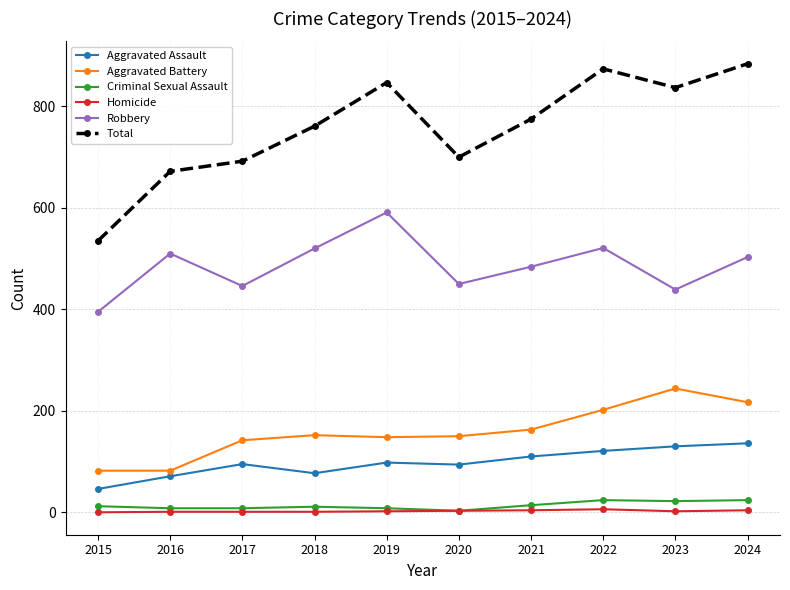

Rank the series by their maximum value, from highest to lowest.

Total, Robbery, Aggravated Battery, Aggravated Assault, Criminal Sexual Assault, Homicide